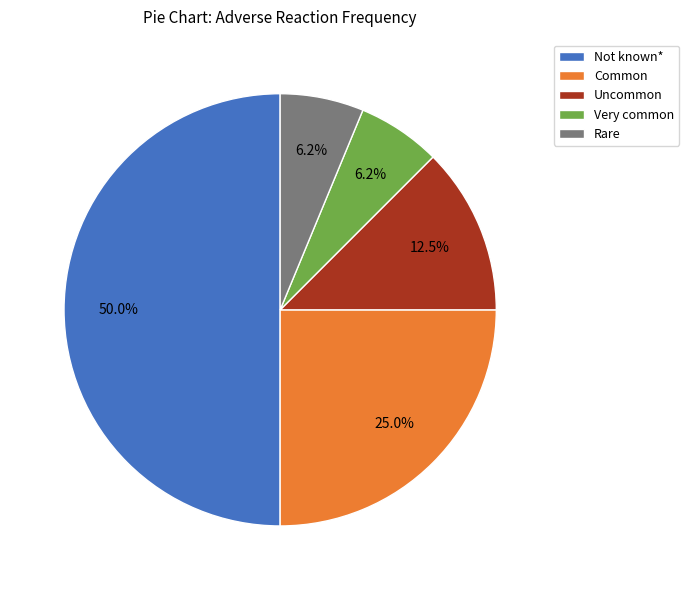

Count the number of slices in the pie.

5